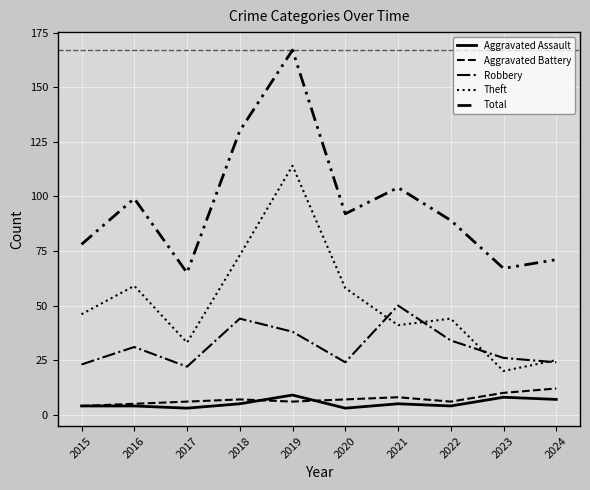

Where is Total nearest to the value 116?

2021